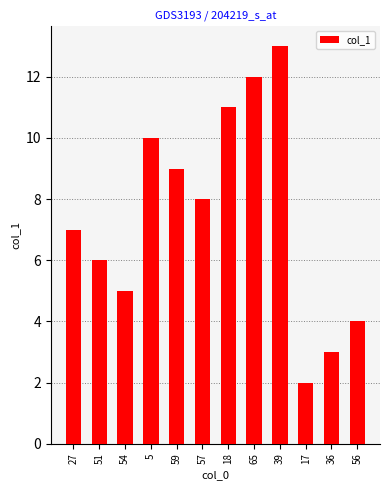

At which category does the chart reach its peak across all series?

39